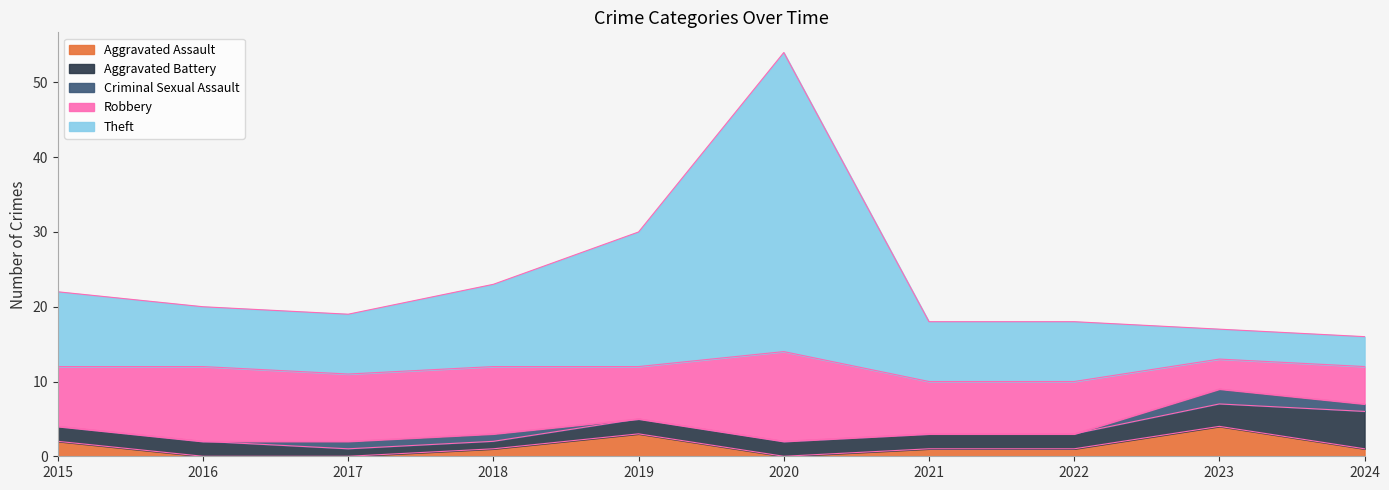

What is the sum of all Robbery values?

78